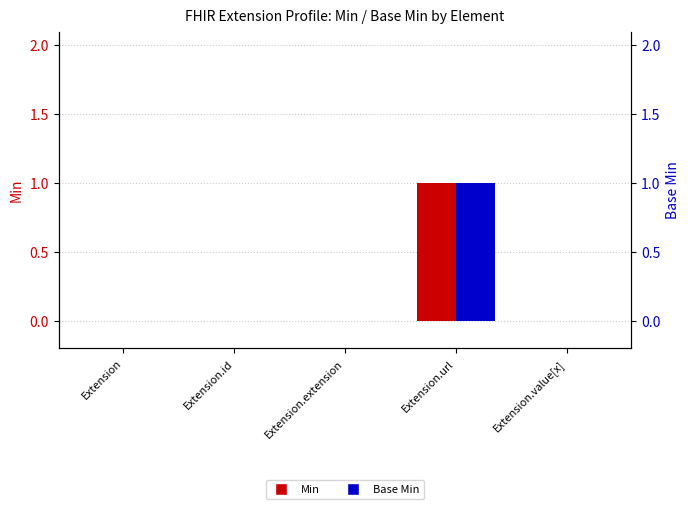

The Min series shows 0 at Extension.value[x]. True or false?

True